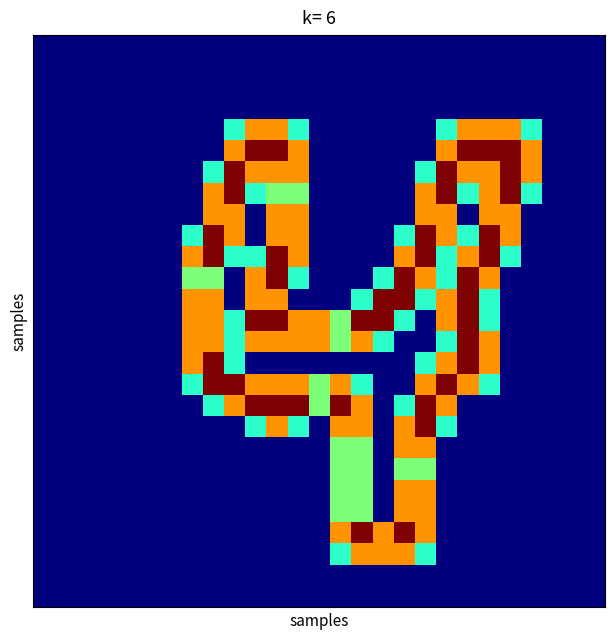

Which category has the highest value across all series?

10